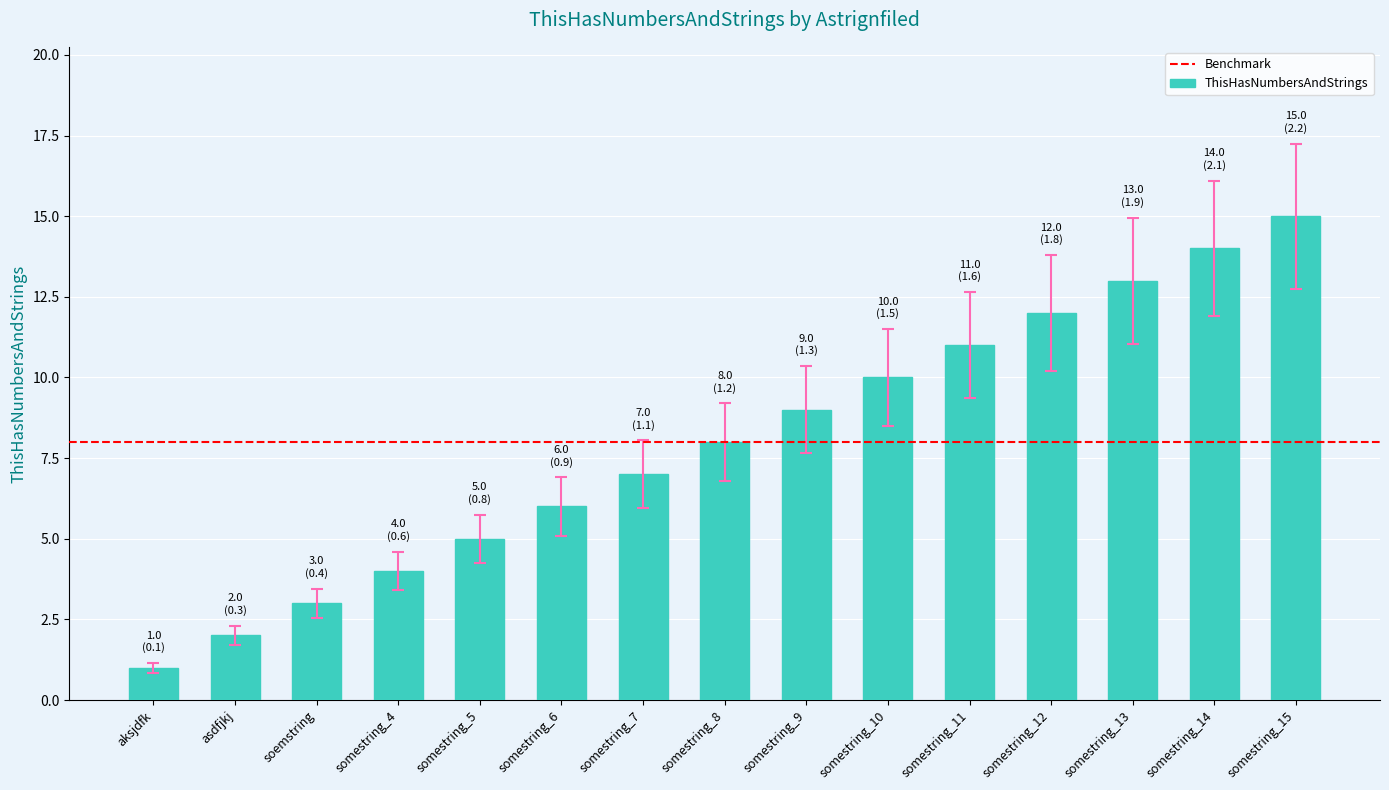

True or false: the data shows 2 at aksjdfk.

False